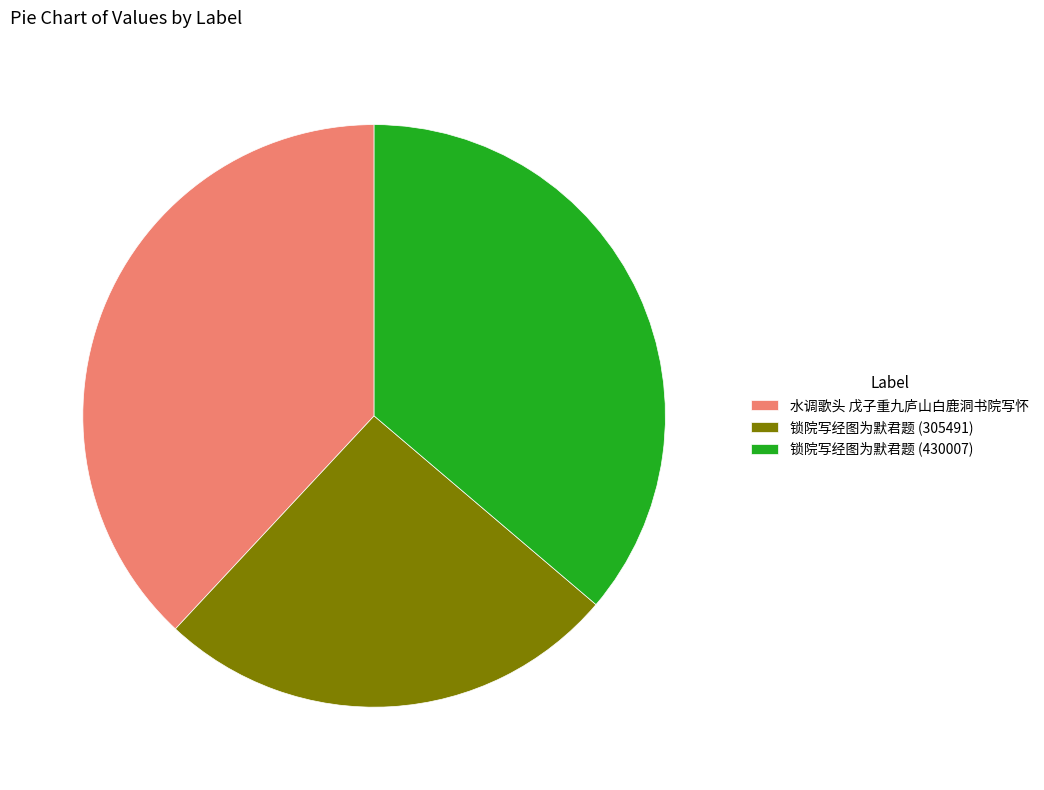

Rank the categories by value from highest to lowest.

水调歌头 戊子重九庐山白鹿洞书院写怀, 锁院写经图为默君题 (430007), 锁院写经图为默君题 (305491)